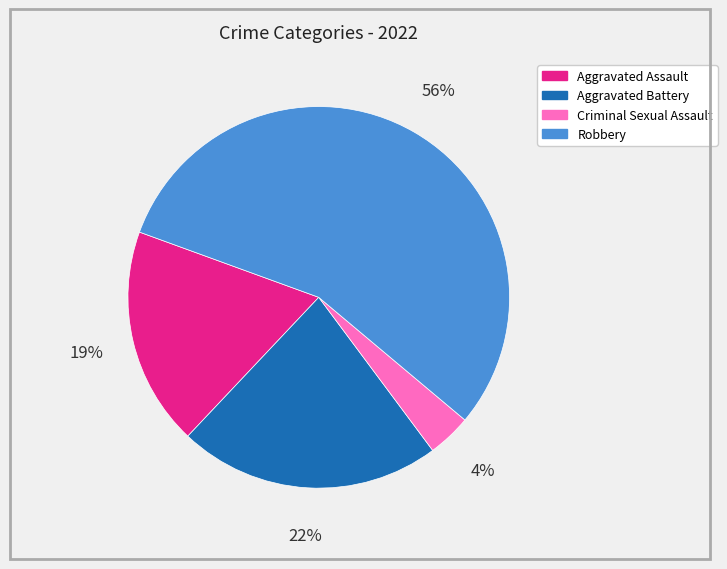

To the nearest percent, what portion does Criminal Sexual Assault represent?

4%